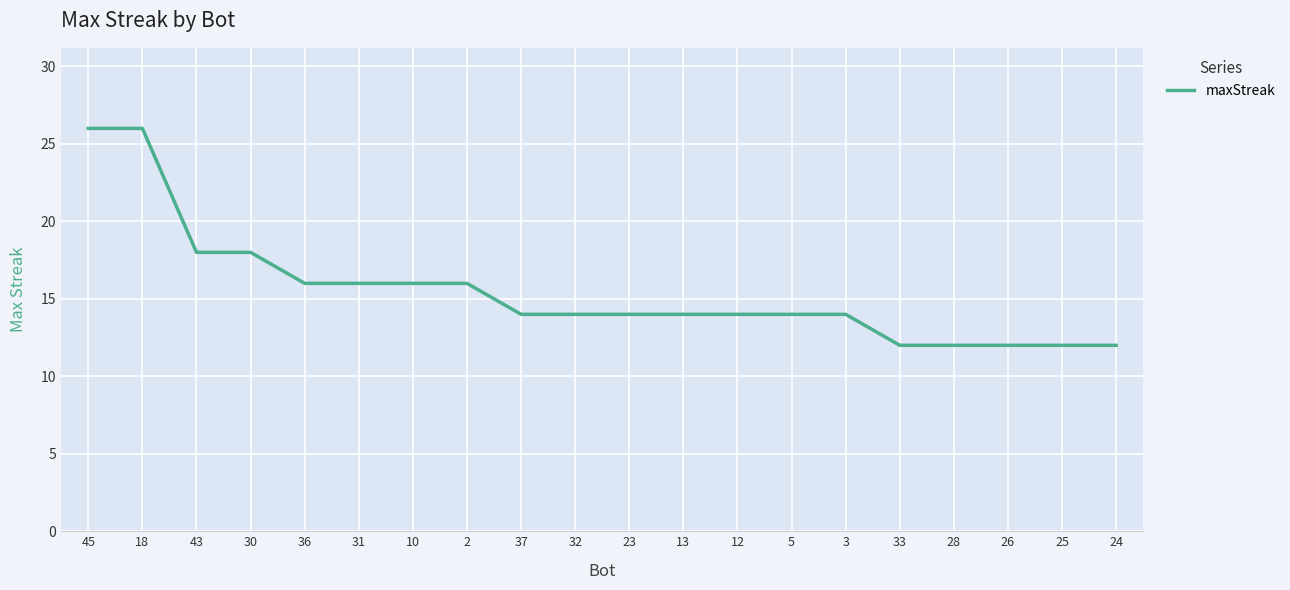

The chart shows a value of 5 at 10. True or false?

False